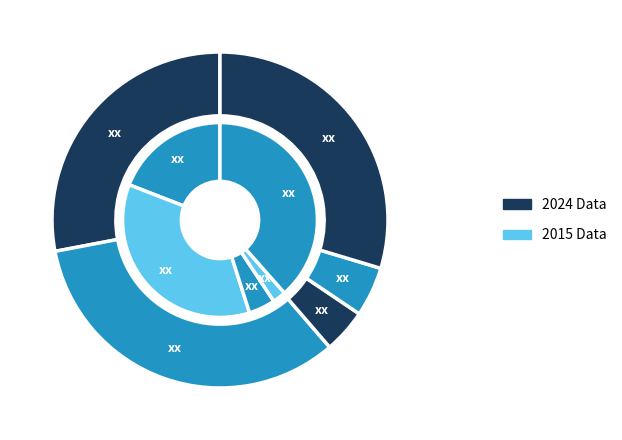

What percentage is NOT represented by 5?

88.7%